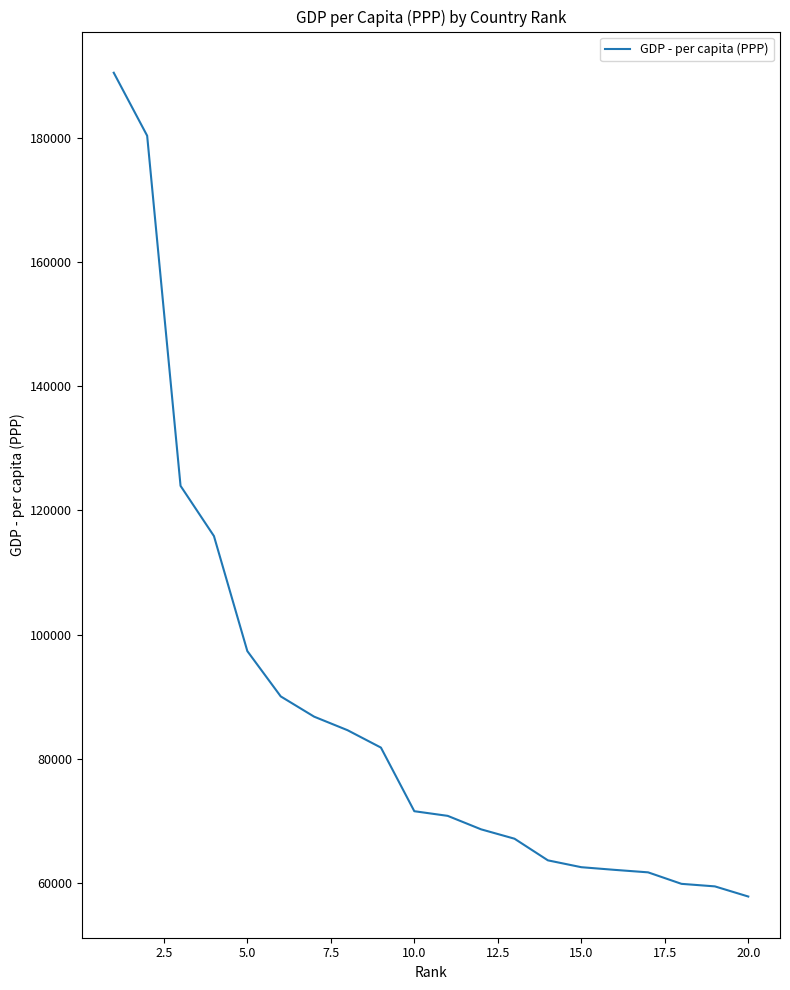

How many values are below 71549?

10